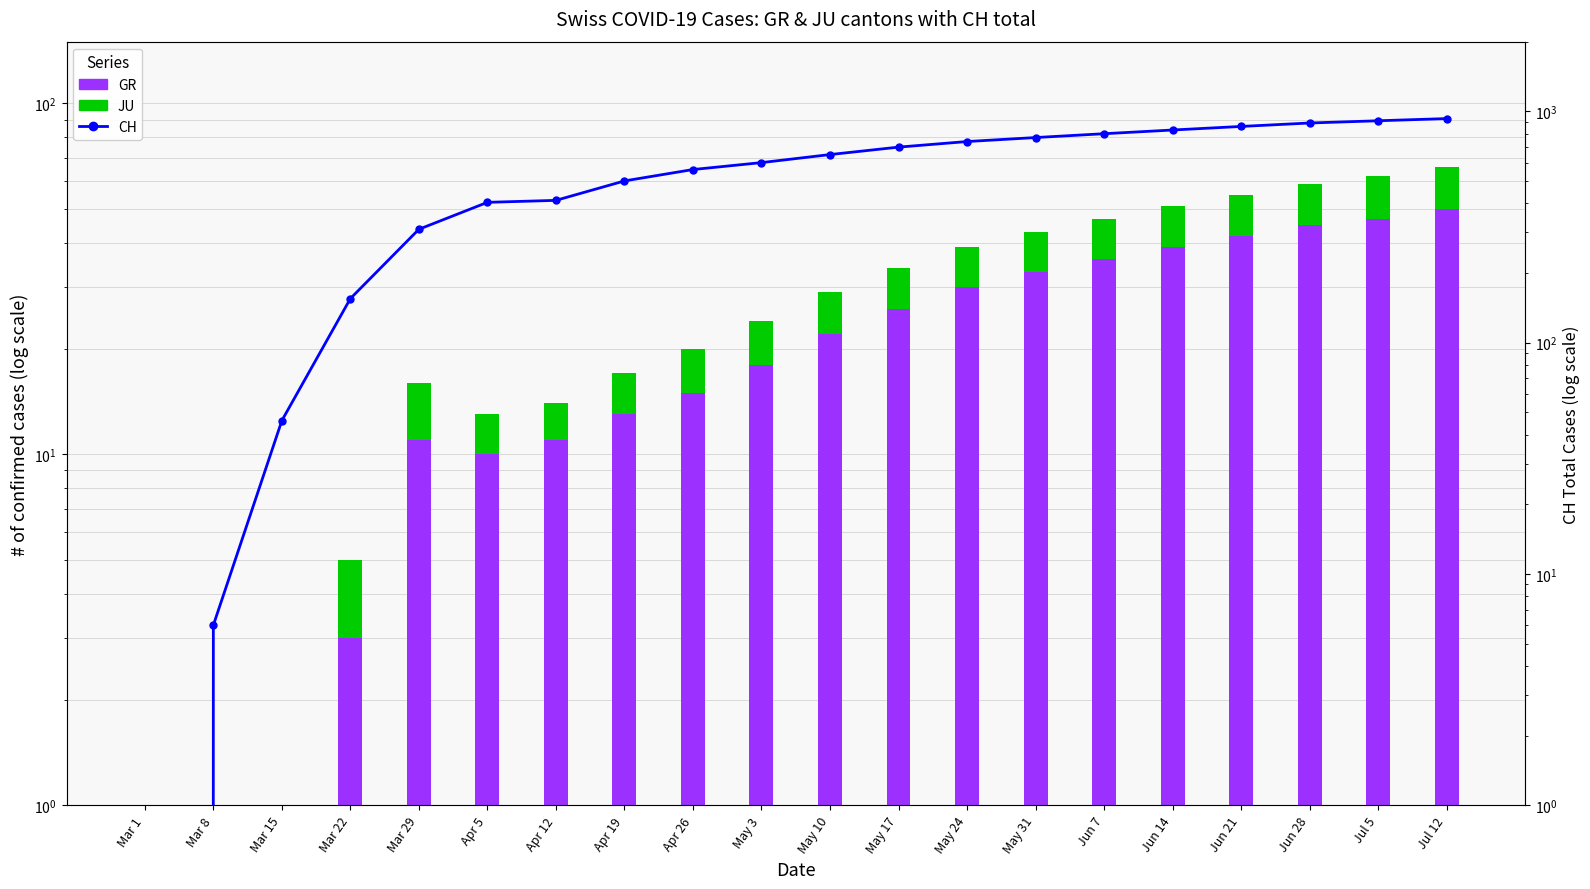

Rank the series by their maximum value, from highest to lowest.

CH (total), GR (canton), JU (canton)